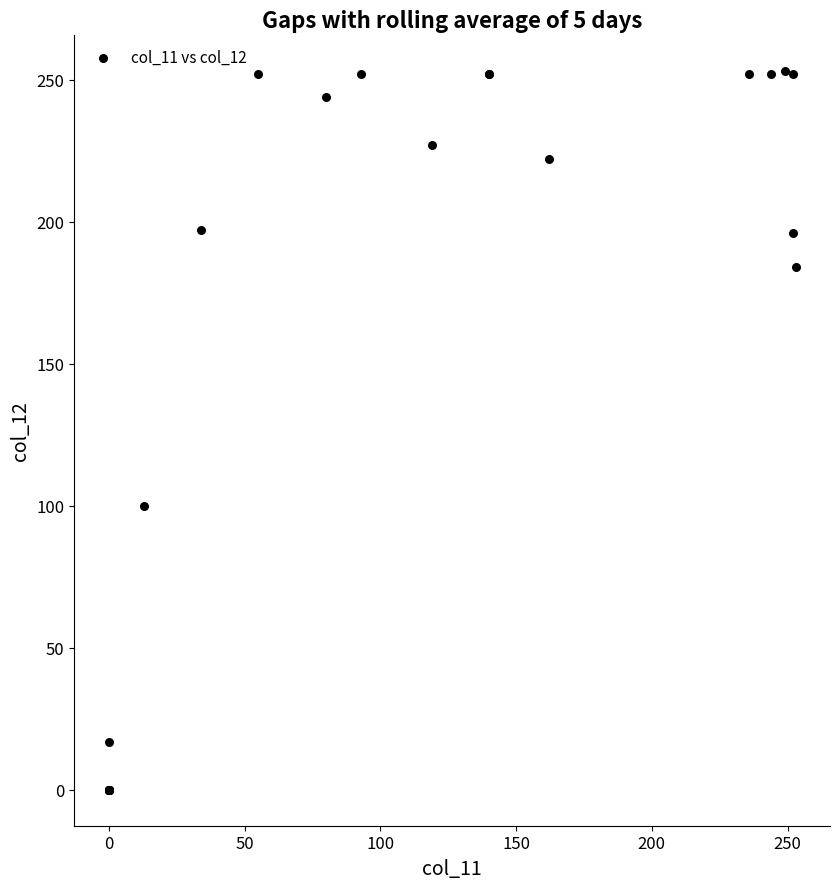

What Y value in the scatter plot is closest to 126?

100